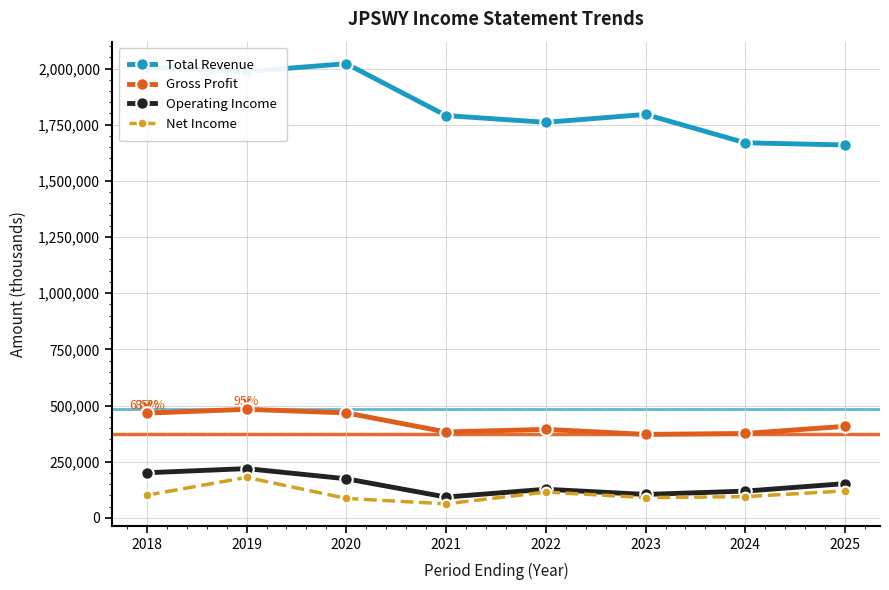

How many data points in Net Income are less than 100900?

4